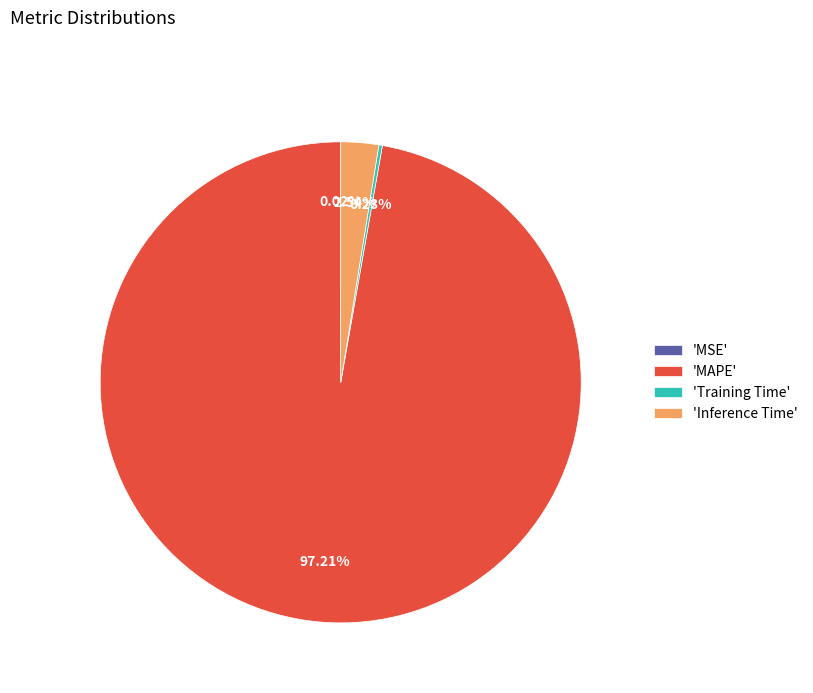

What is the majority slice?

'MAPE'